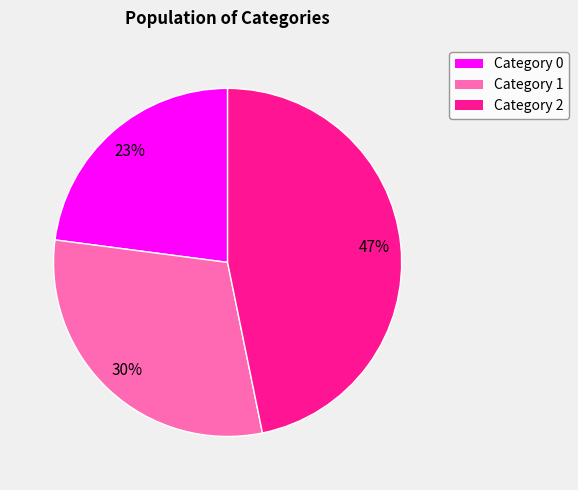

Does any single category account for the majority?

No